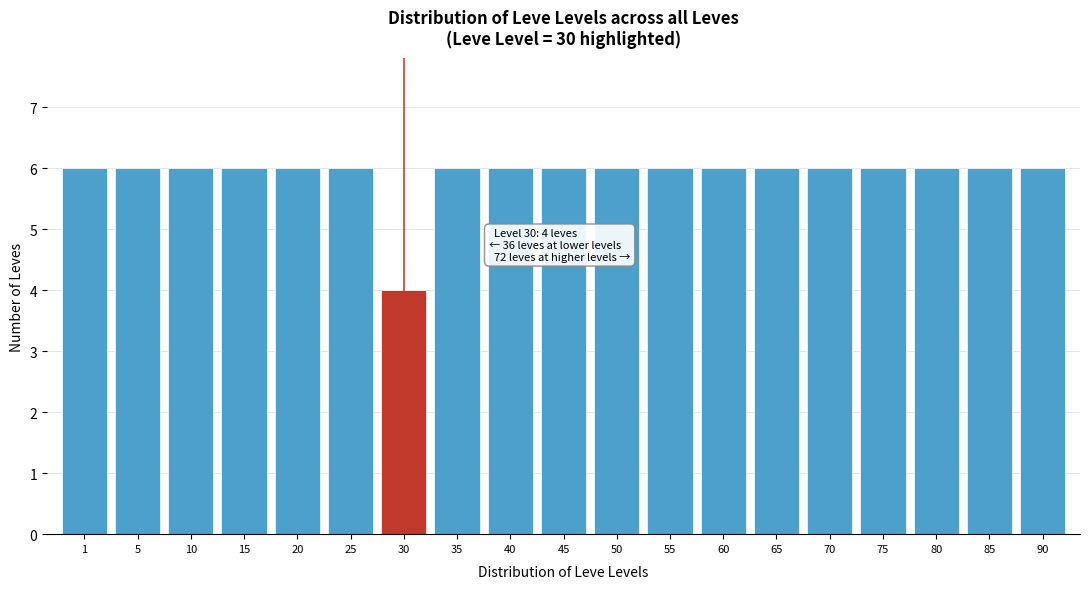

Reading left to right, what are all the values shown in this chart?

1=6	5=6	10=6	15=6	20=6	25=6	30=4	35=6	40=6	45=6	50=6	55=6	60=6	65=6	70=6	75=6	80=6	85=6	90=6